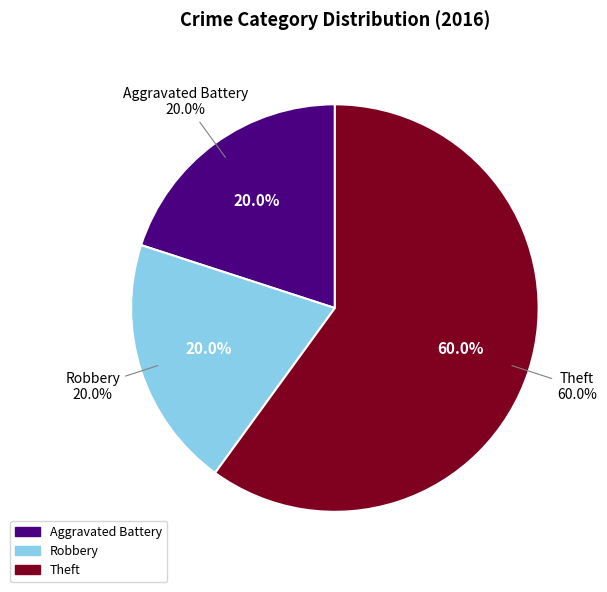

To the nearest percent, what percentage of the pie is Theft?

60%